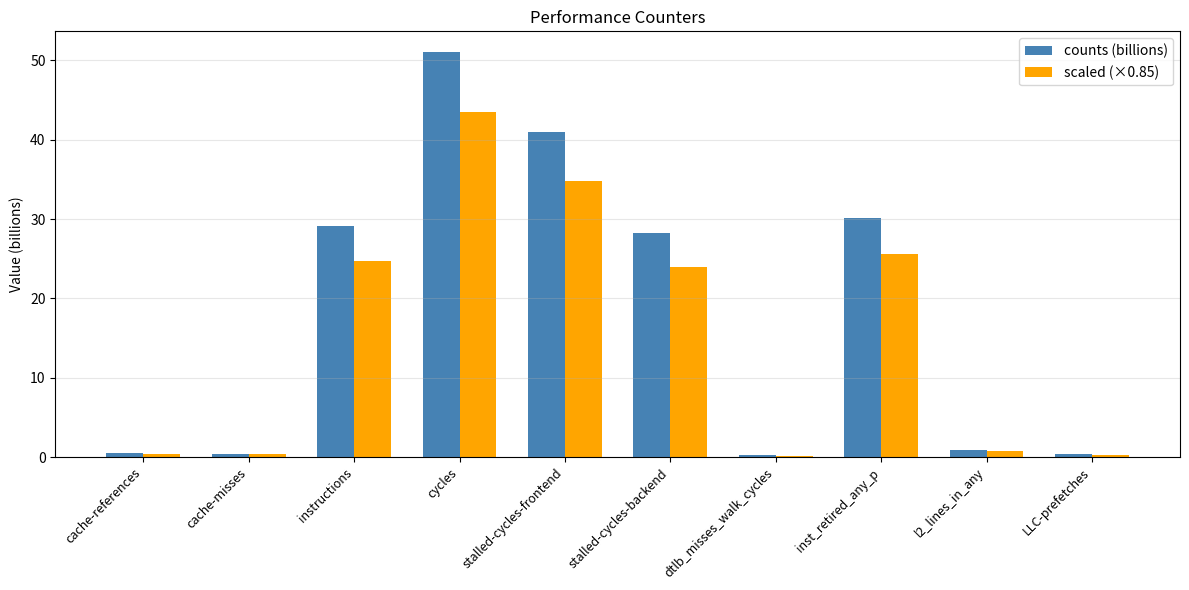

At stalled-cycles-frontend, list the series in order from smallest to largest.

scaled (×0.85), counts (billions)